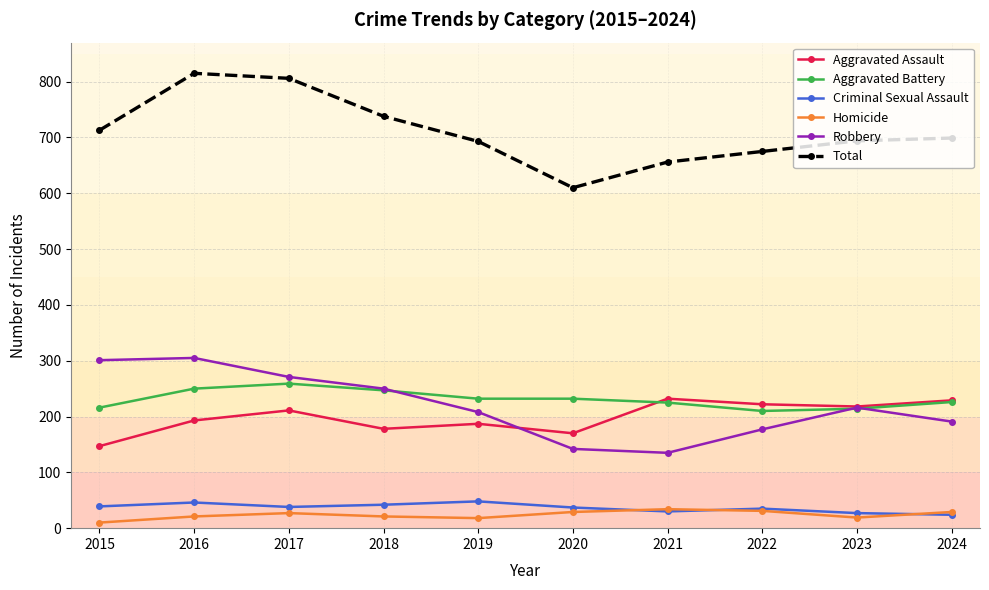

At how many categories does at least one series exceed 64?

10